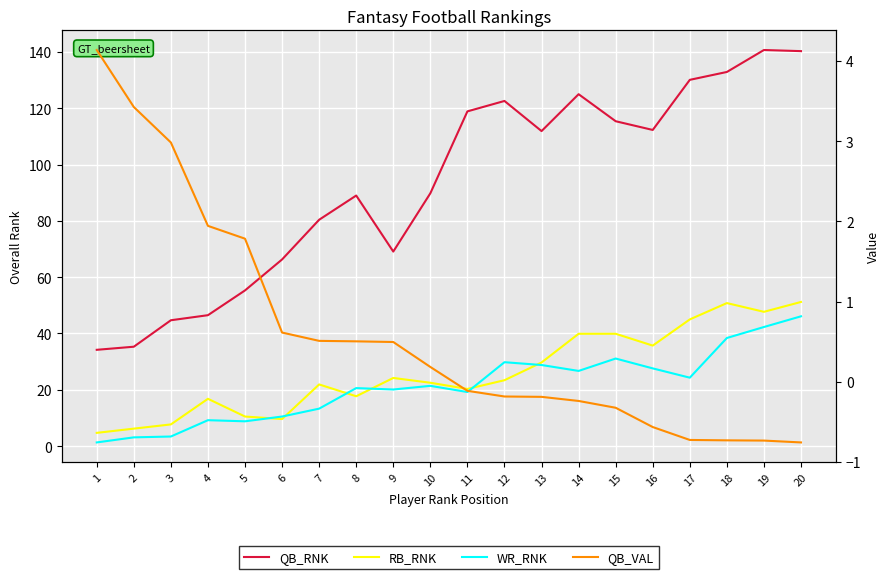

What is the sum of the QB_RNK values at 14 and 15?

240.4